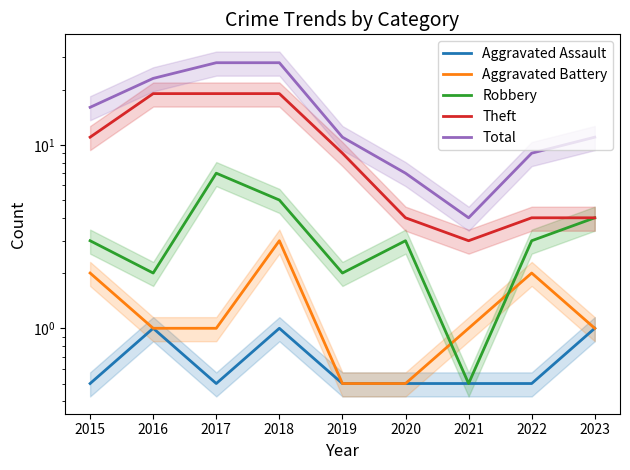

Reading left to right, extract all data points from this chart.

Aggravated Assault: 2015=0.5	2016=1.0	2017=0.5	2018=1.0	2019=0.5	2020=0.5	2021=0.5	2022=0.5	2023=1.0
Aggravated Battery: 2015=2.0	2016=1.0	2017=1.0	2018=3.0	2019=0.5	2020=0.5	2021=1.0	2022=2.0	2023=1.0
Robbery: 2015=3.0	2016=2.0	2017=7.0	2018=5.0	2019=2.0	2020=3.0	2021=0.5	2022=3.0	2023=4.0
Theft: 2015=11.0	2016=19.0	2017=19.0	2018=19.0	2019=9.0	2020=4.0	2021=3.0	2022=4.0	2023=4.0
Total: 2015=16.0	2016=23.0	2017=28.0	2018=28.0	2019=11.0	2020=7.0	2021=4.0	2022=9.0	2023=11.0